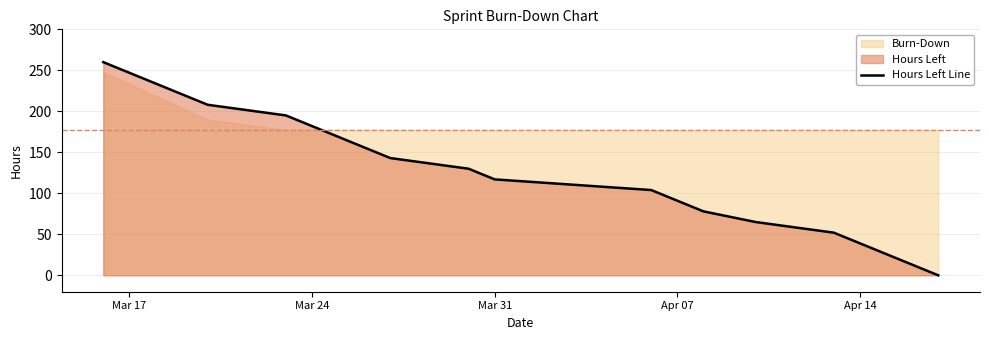

What is the maximum value for Hours Left Line?

260